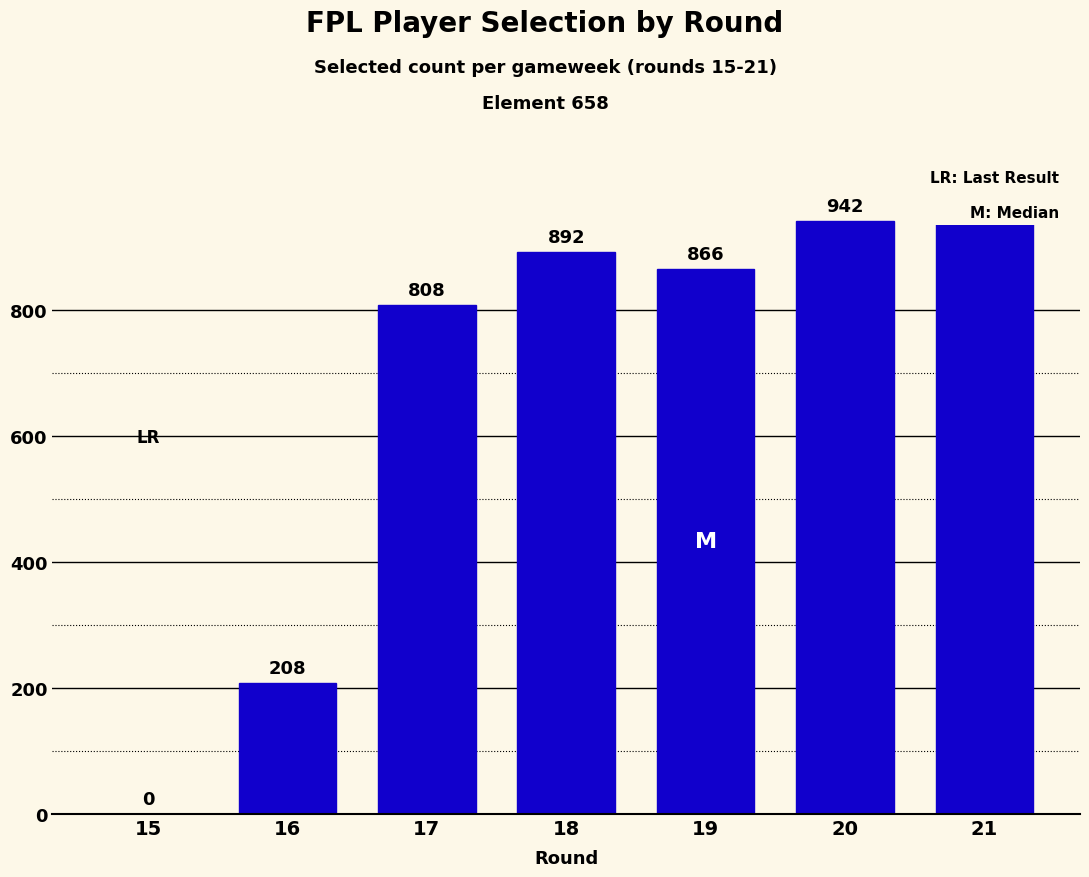

What is the change in value from 16 to 21?

+730